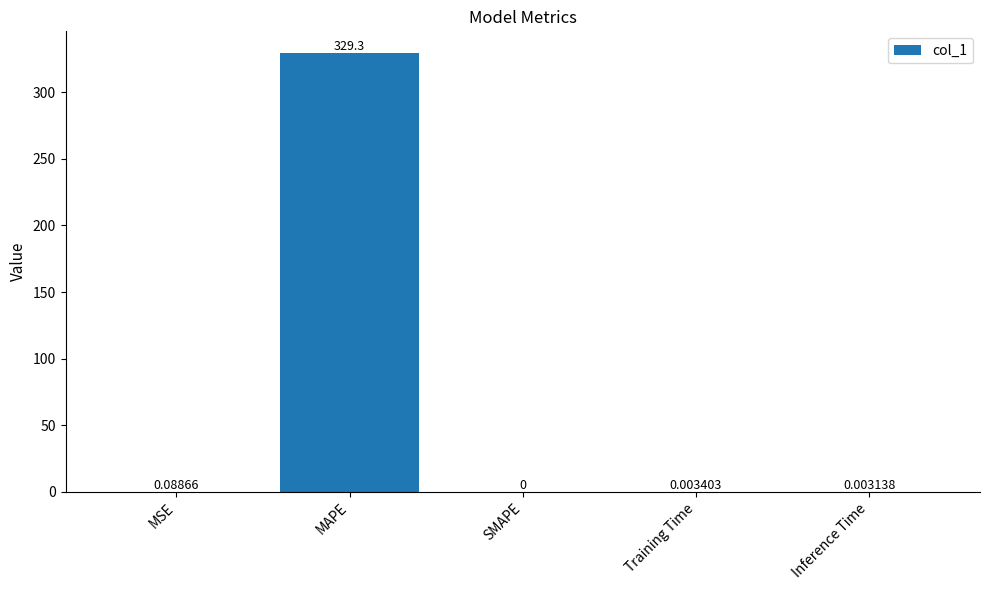

At which category does the chart reach its peak across all series?

MAPE